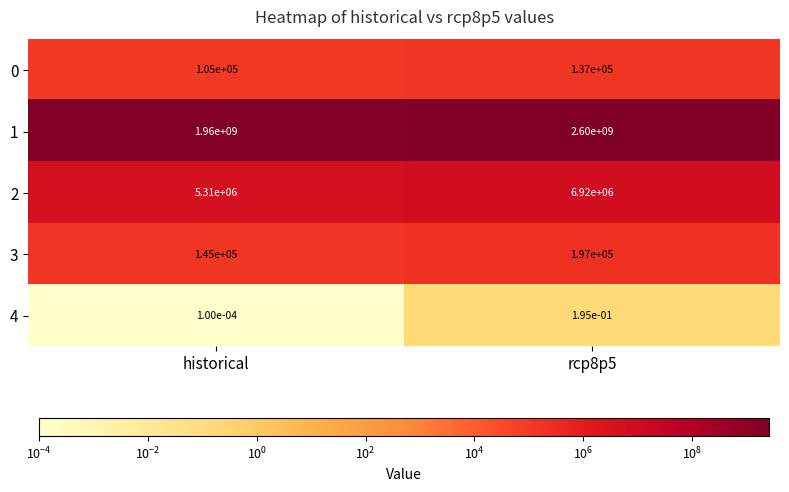

Which series has the largest total across all categories?

1